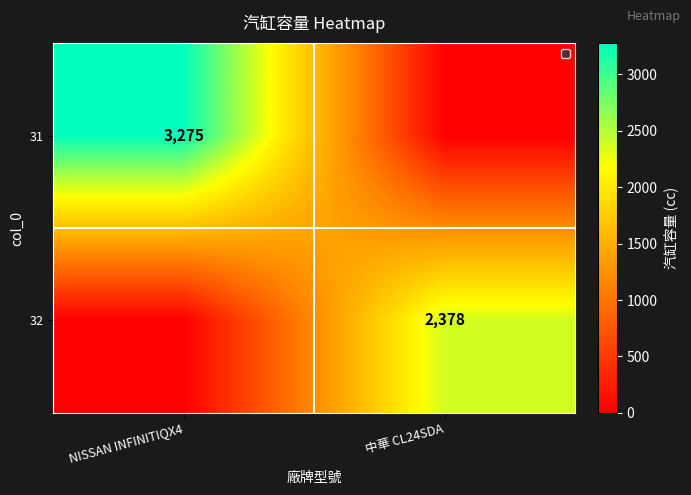

The value of 31 at NISSAN INFINITIQX4 is 3275. True or false?

True